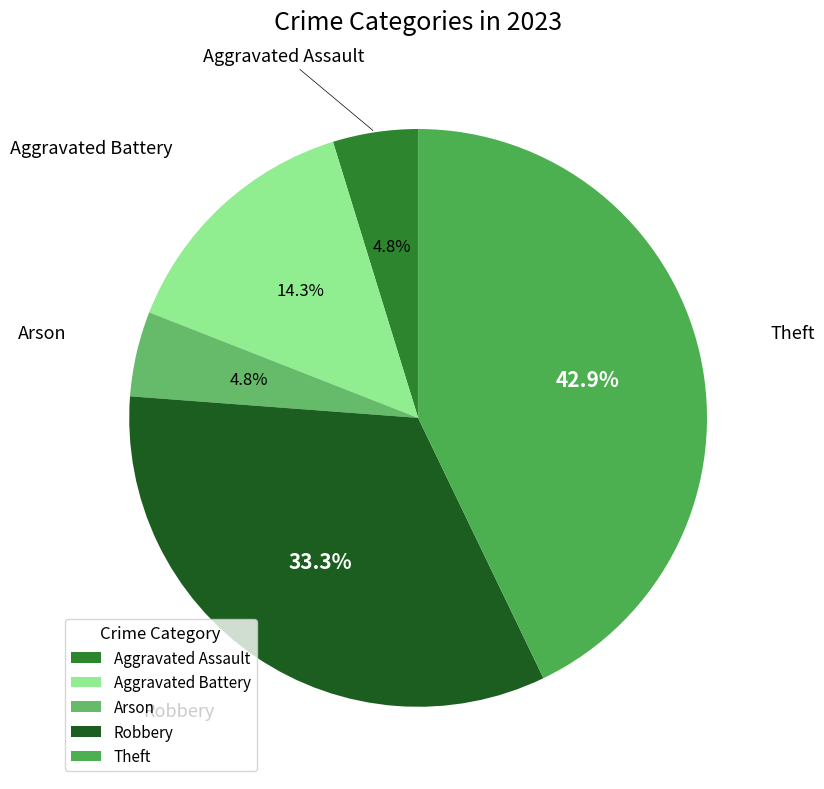

Between Aggravated Battery and Theft, which is larger?

Theft